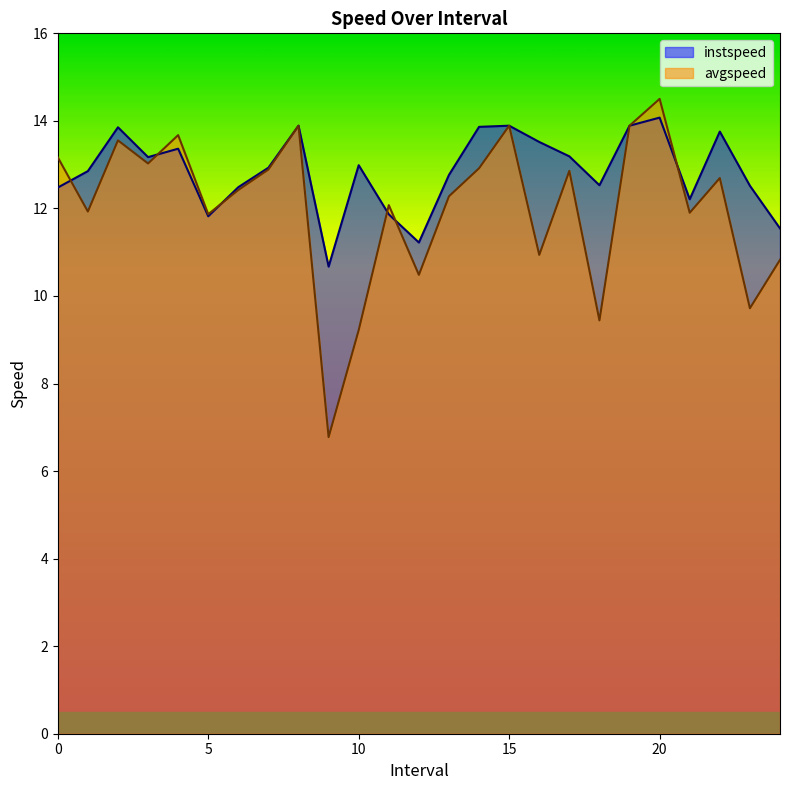

Is it true that instspeed equals 14.1 at 20?

True